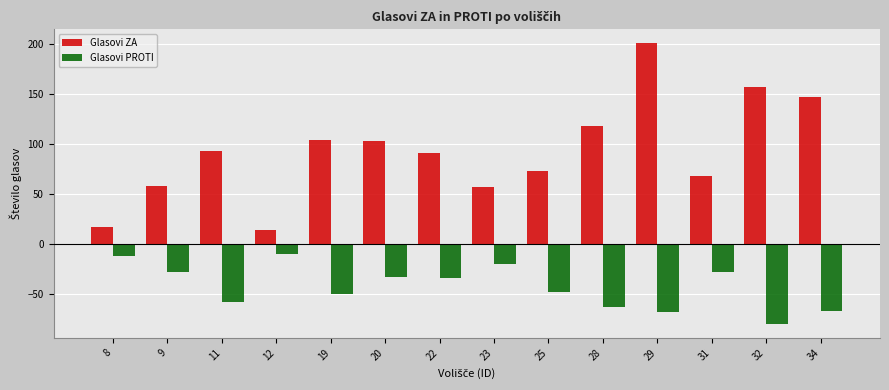

What is the spread (max minus min) of values at 23?

77